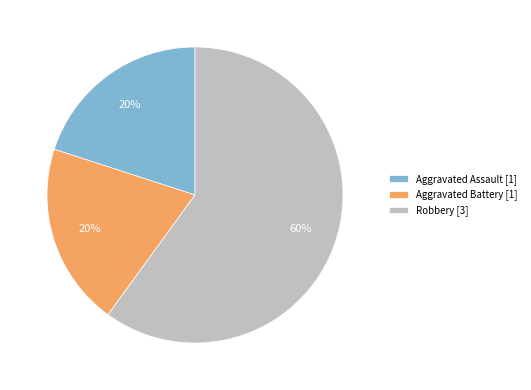

To the nearest percent, what is the average slice percentage?

33%